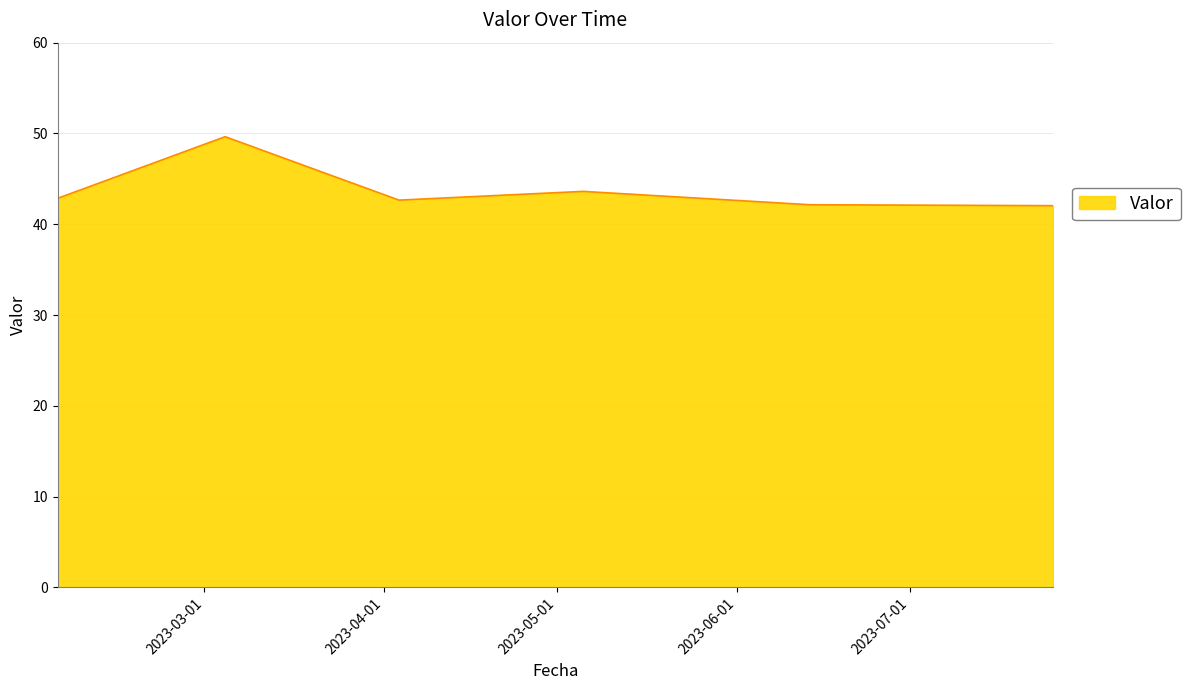

What is the average value?

43.8